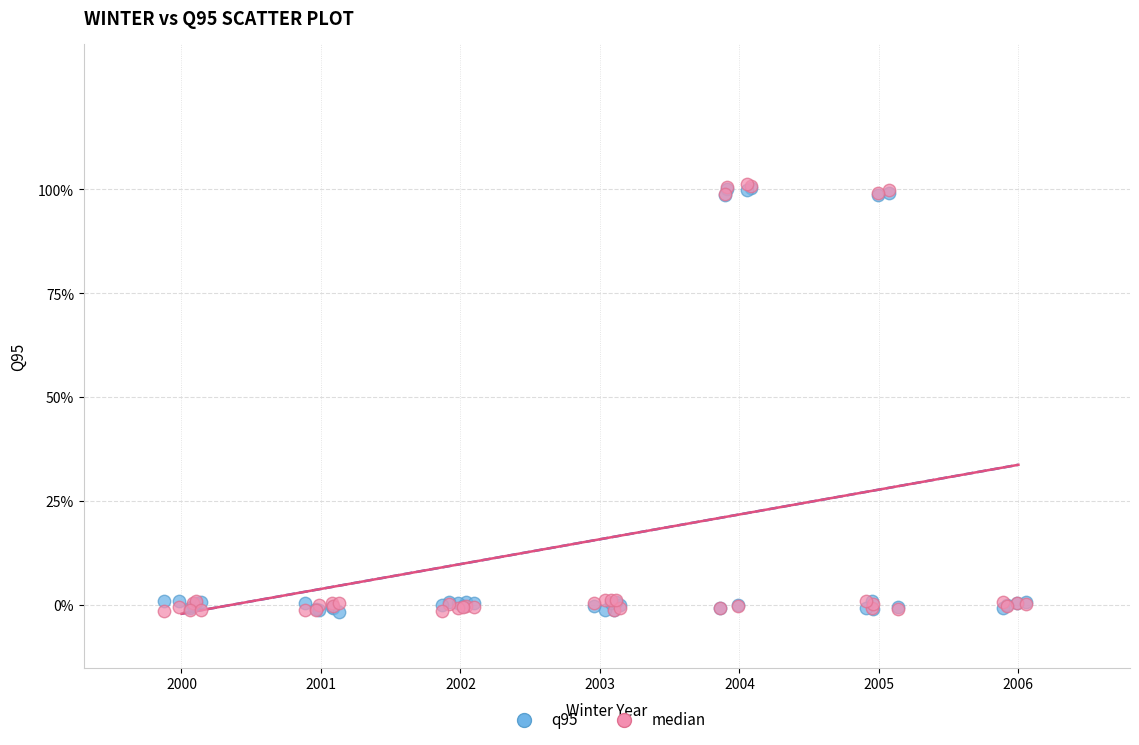

What are all the series names shown in the legend?

q95, median